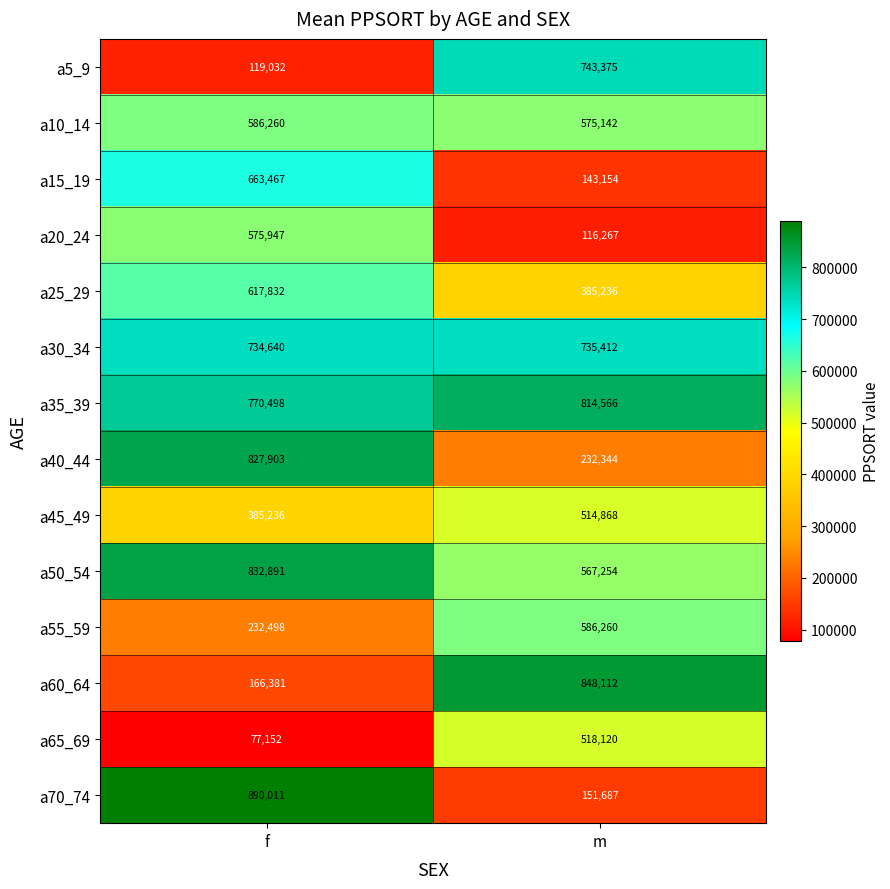

Where is a30_34 nearest to the value 735026?

f